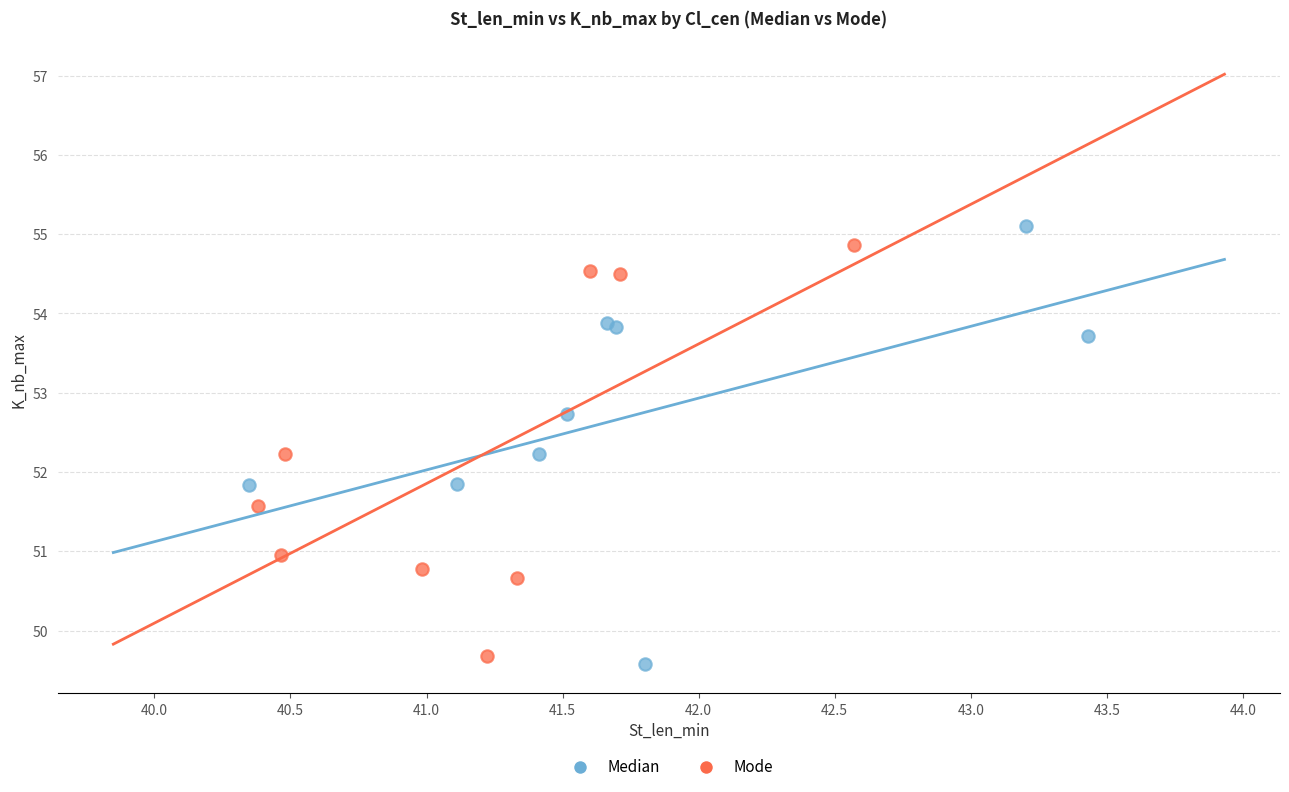

What are all the series names shown in the legend?

Median, Mode